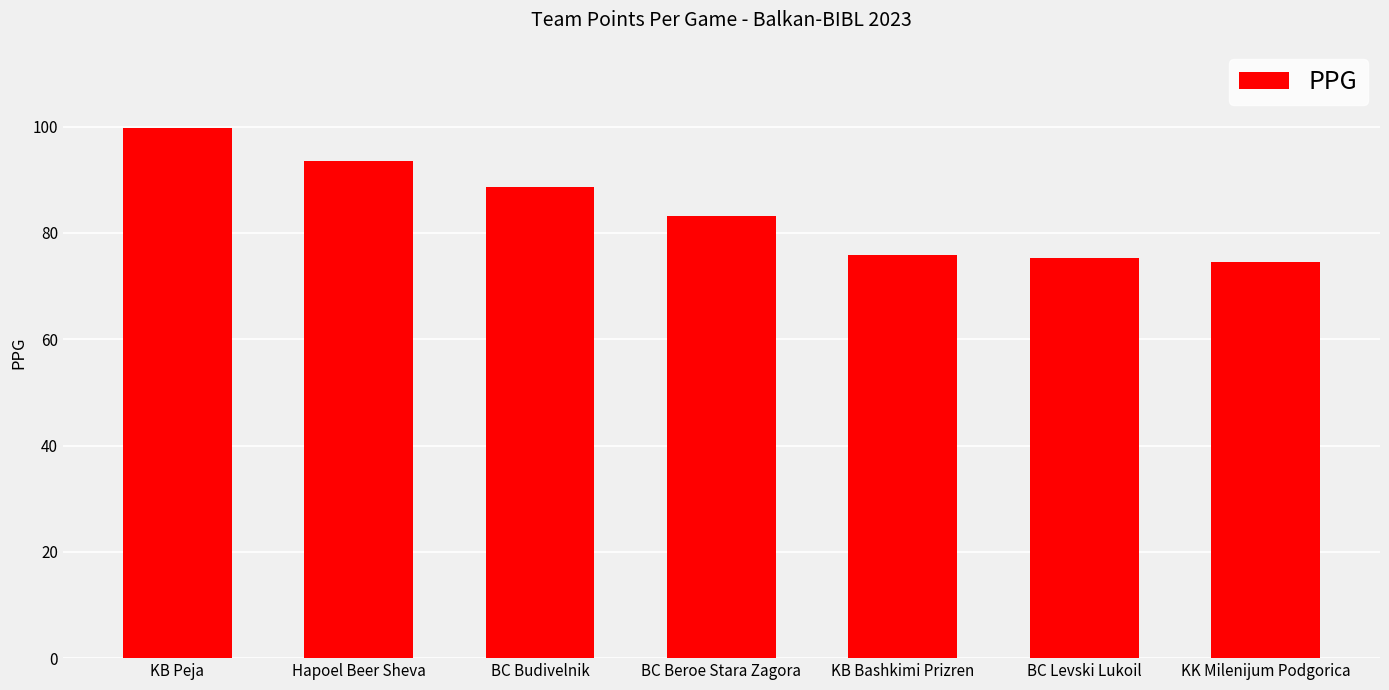

What is the value of the 5th bar from the left?

75.8